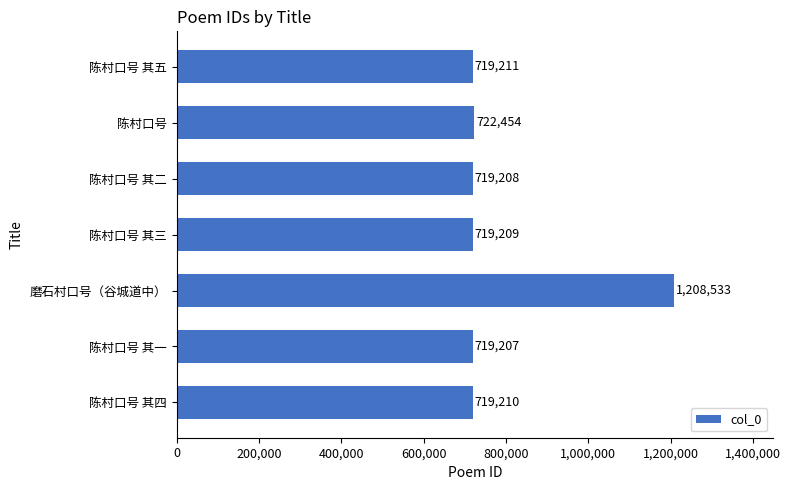

At which label is the value closest to 963870?

陈村口号